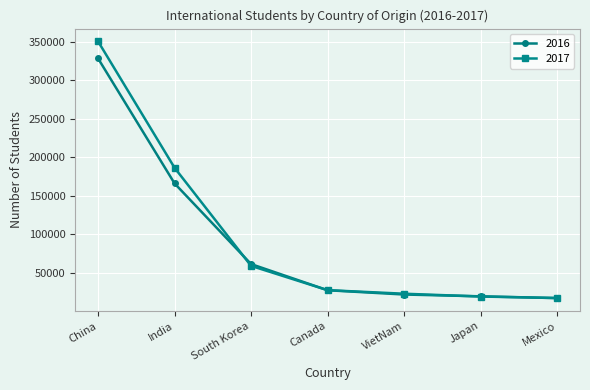

What is the value of the 2017 point at the 5th from the left?

22438